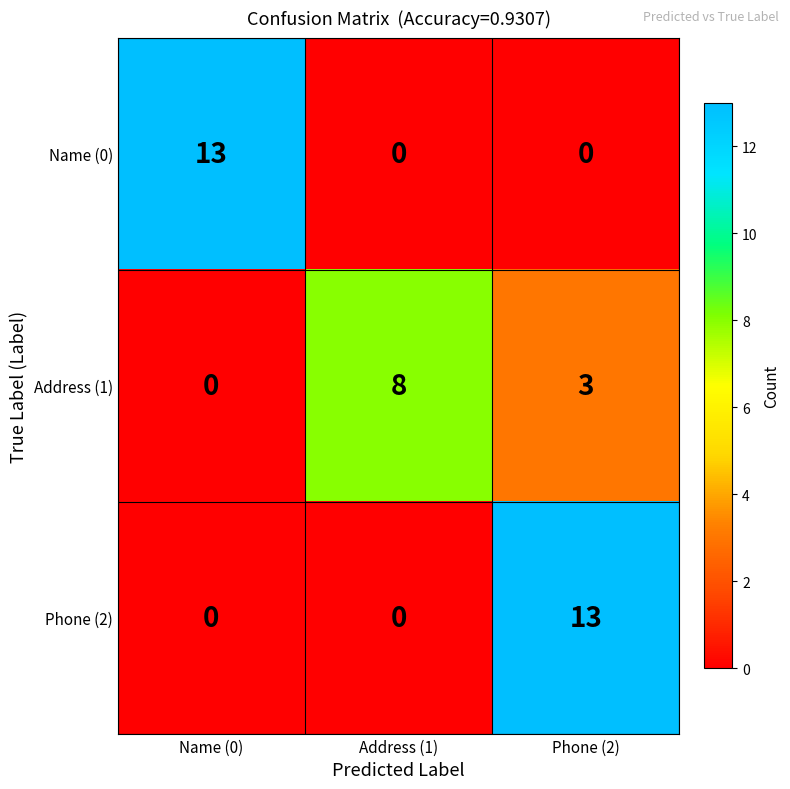

True or false: Name (0) has a value of 0 at Phone (2).

True